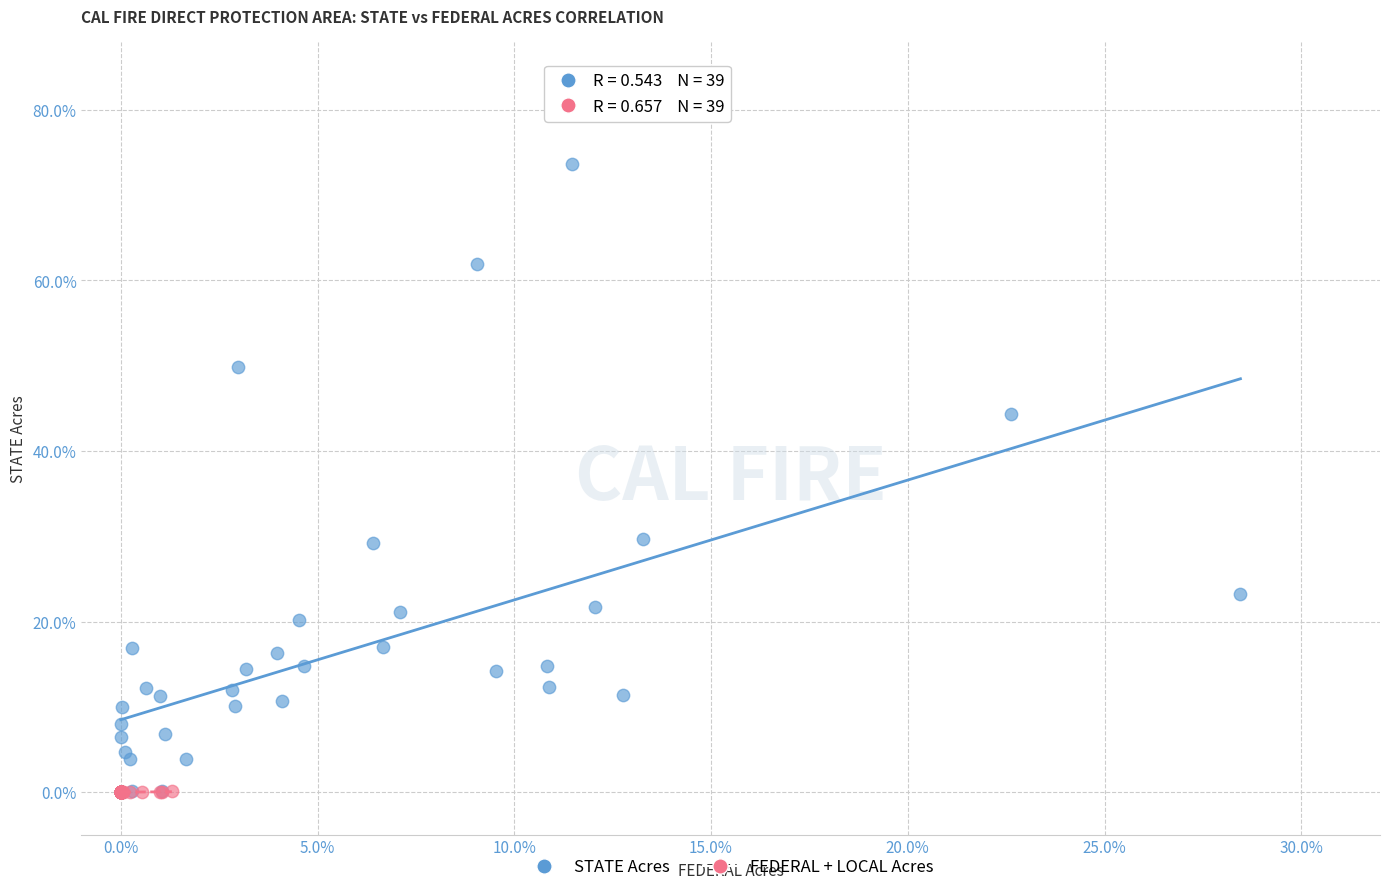

Which series has the widest spread of Y values?

STATE Acres